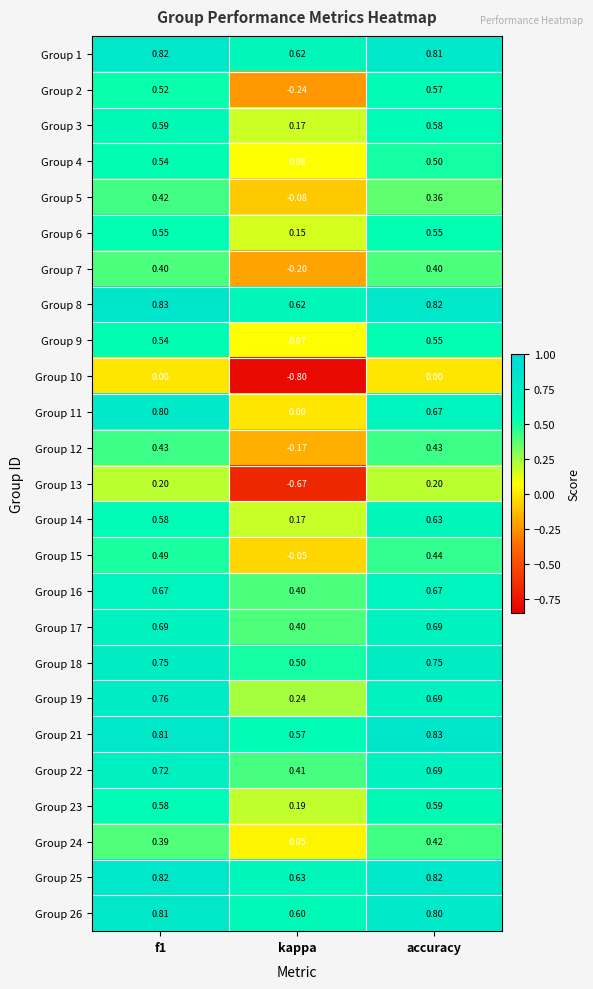

At which label does Group 9 reach its peak?

accuracy